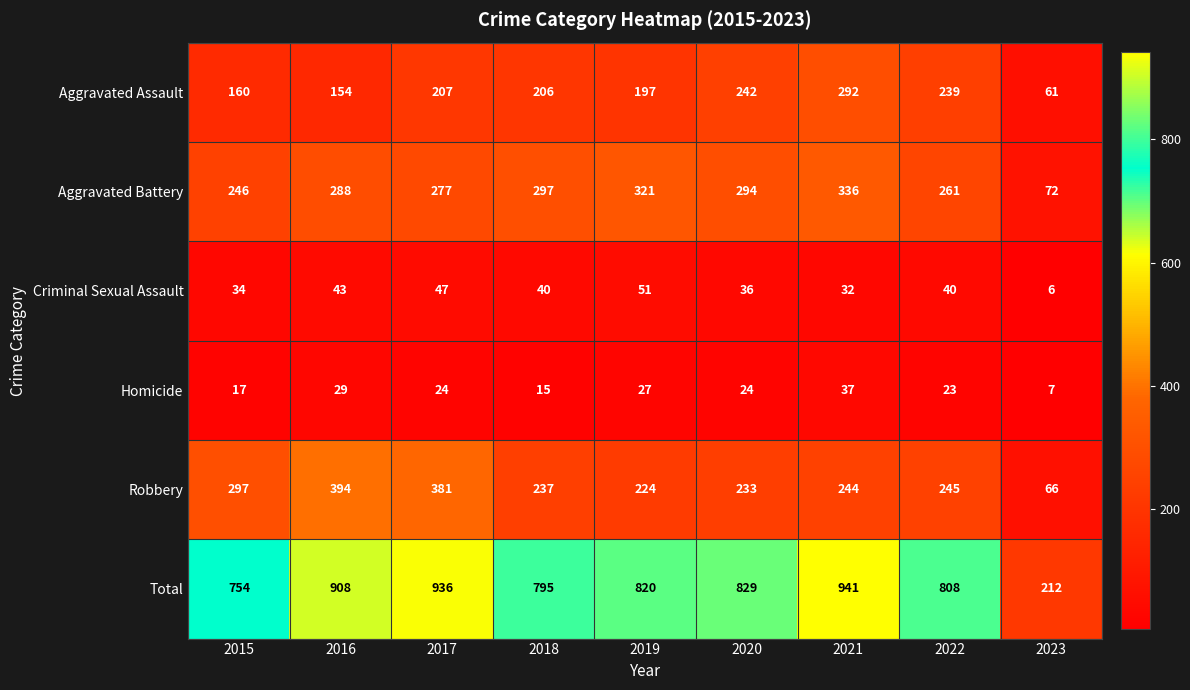

Which category has the lowest value in the Aggravated Assault series?

2023